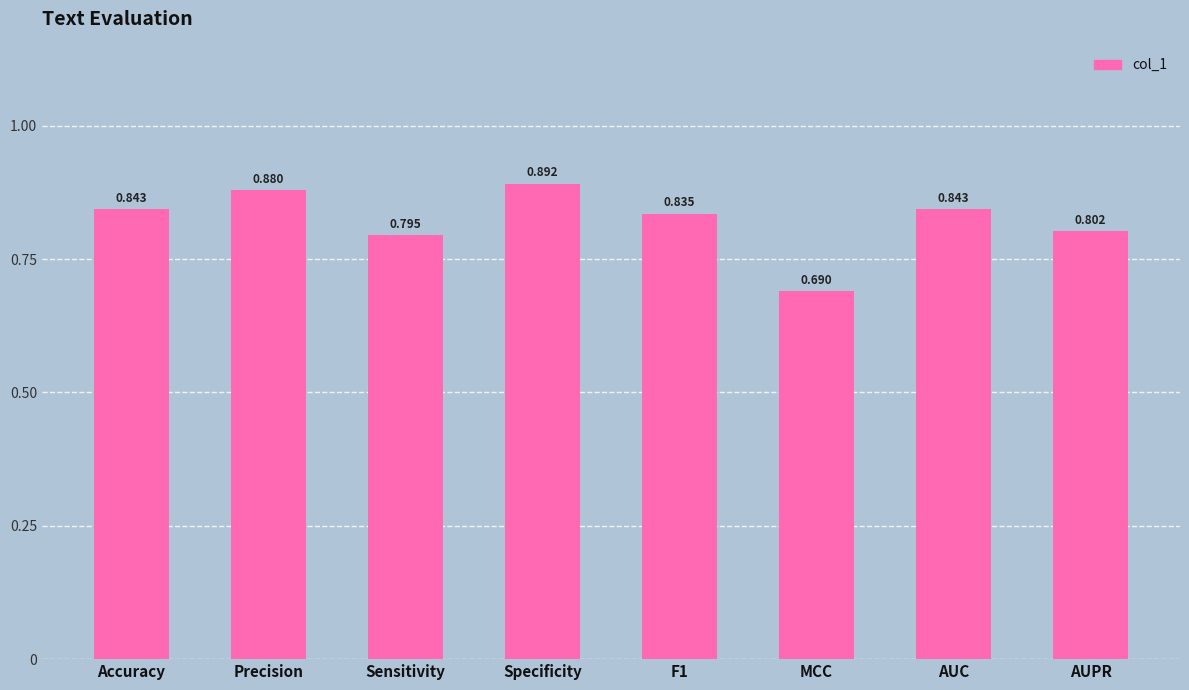

What is the label of the 5th bar from the right?

Specificity